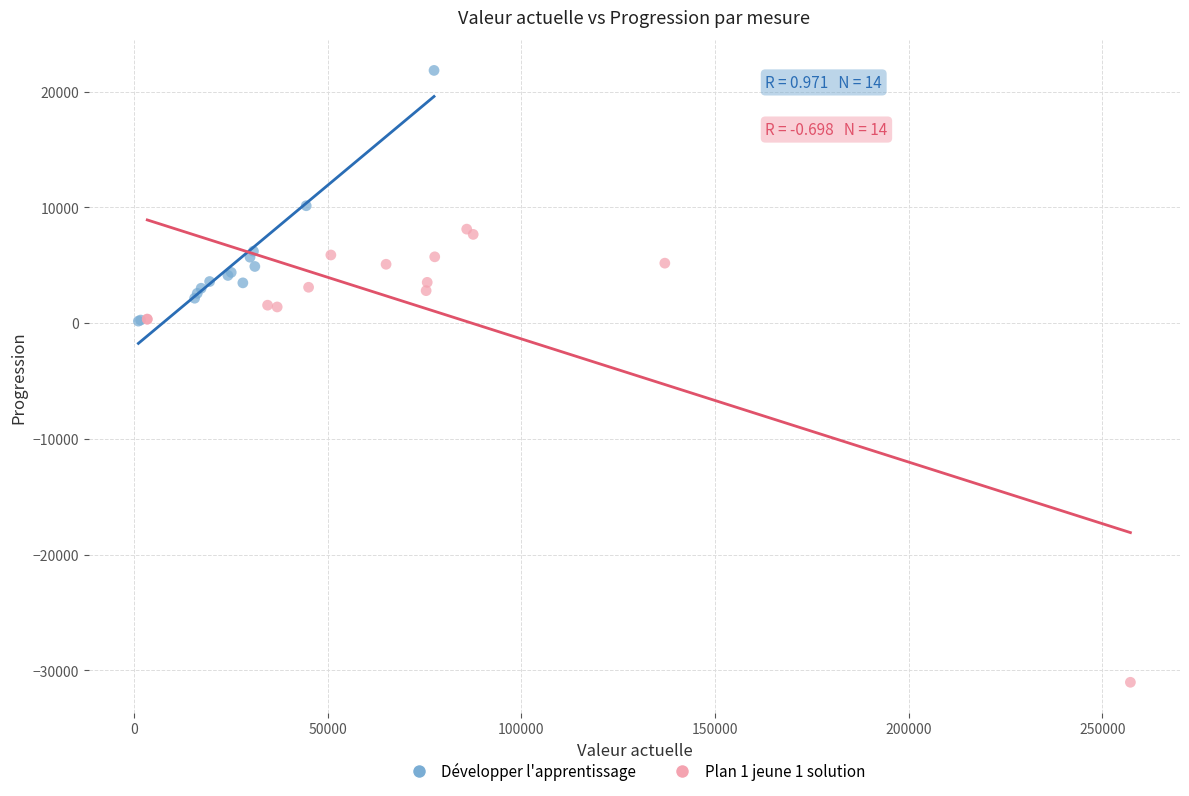

What are all the series names shown in the legend?

Développer l'apprentissage, Plan 1 jeune 1 solution